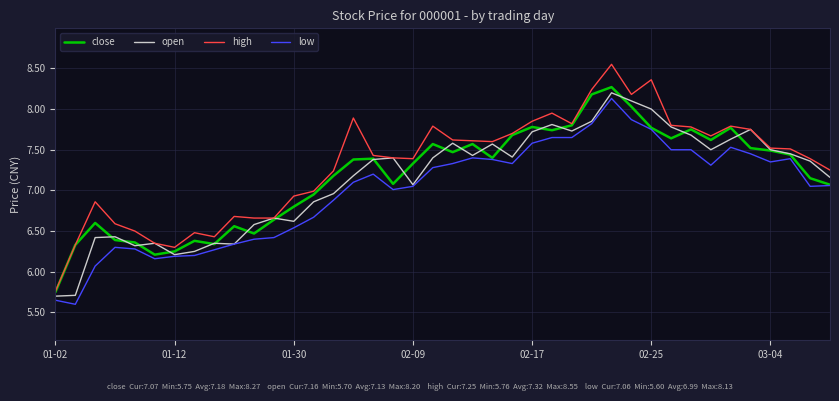

True or false: high and low intersect in this chart.

False